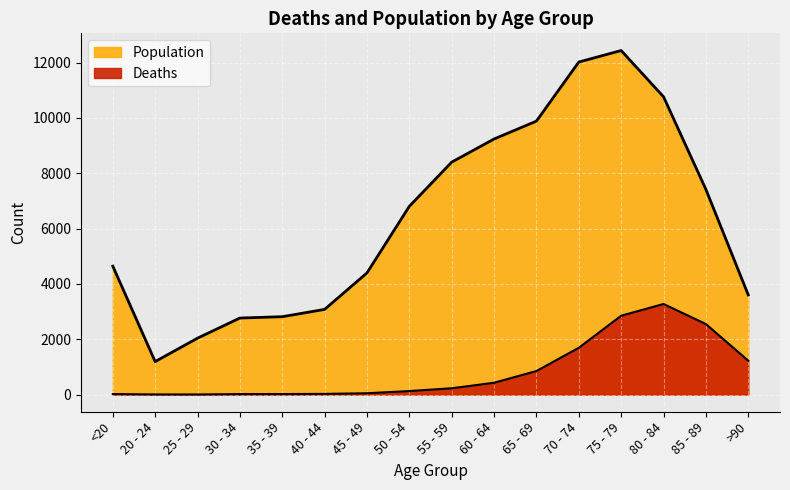

Does the chart display data point markers on the line(s)?

No